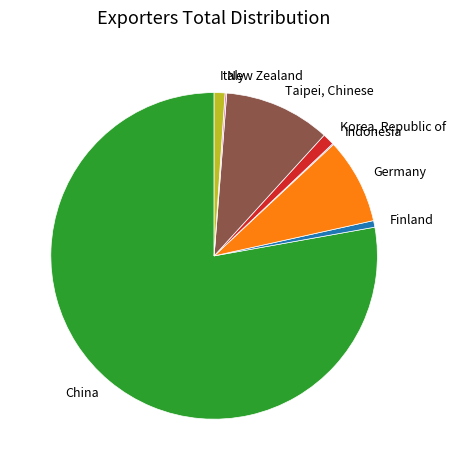

What is the largest slice in the pie chart?

China